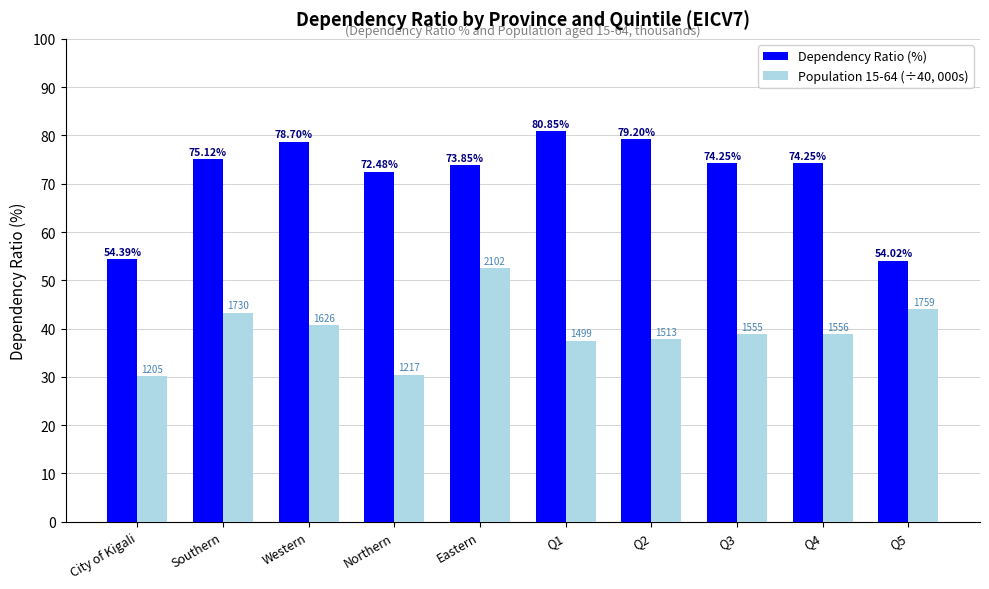

What is the total value across all series at City of Kigali?

84.5